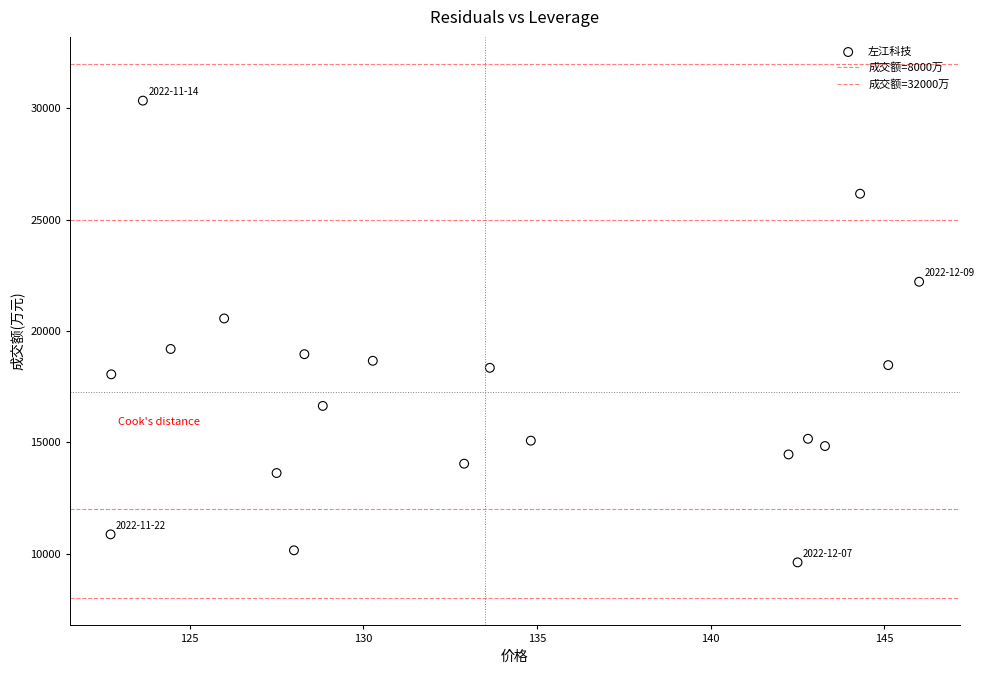

How many points are shown in the scatter plot?

20